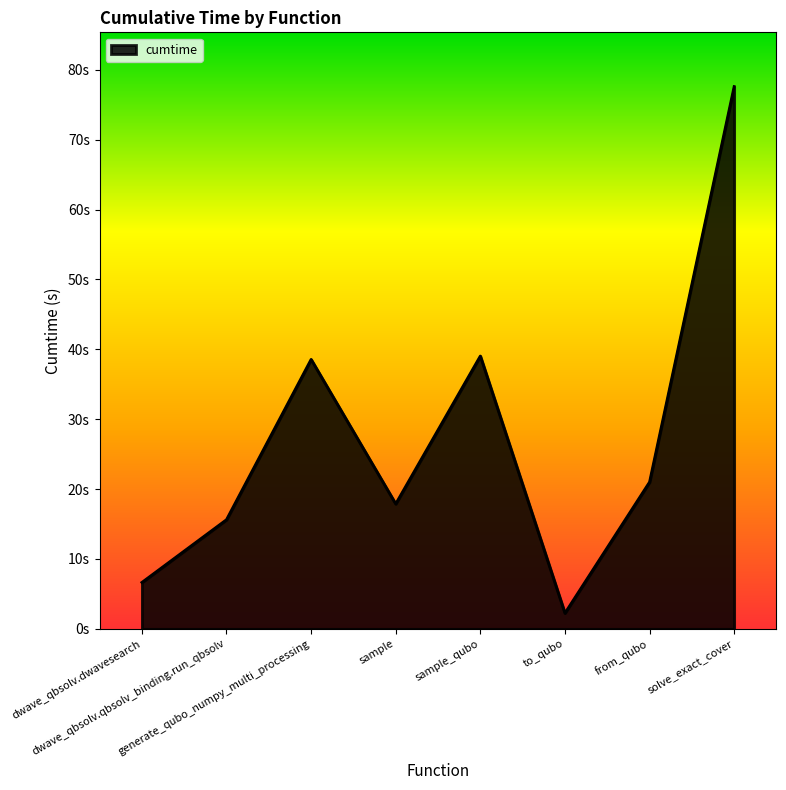

At which category does the data reach its first local peak?

generate_qubo_numpy_multi_processing